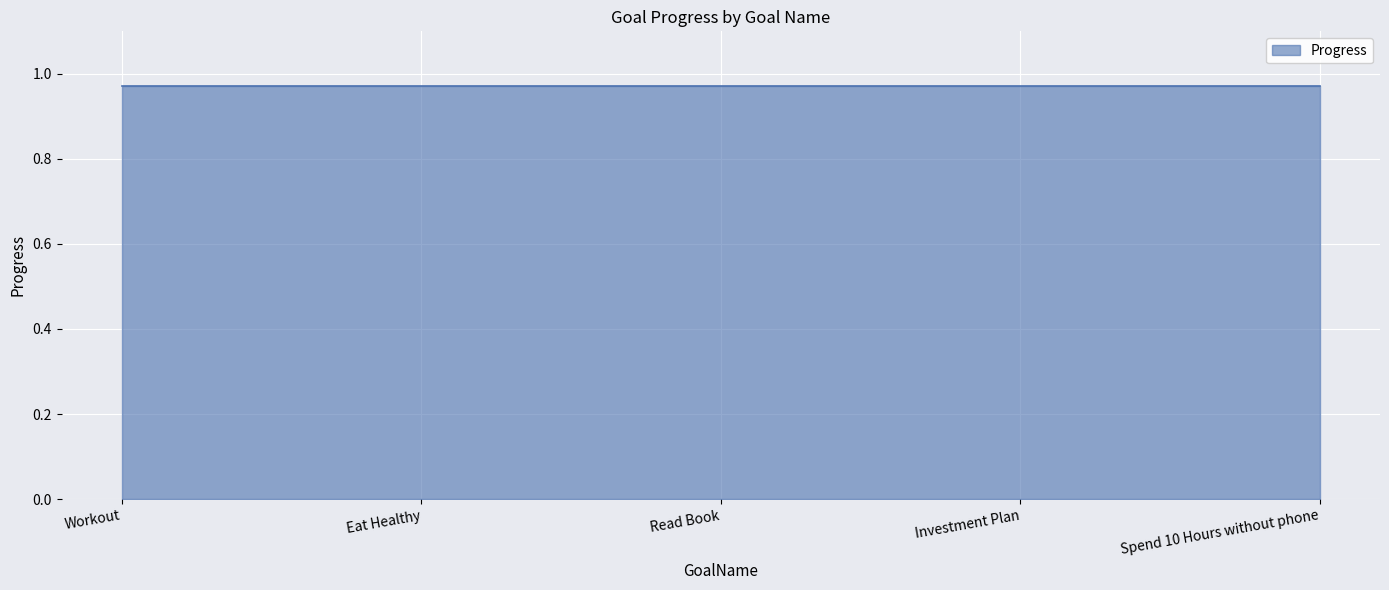

Is it true that Progress equals 1.3 at Workout?

False